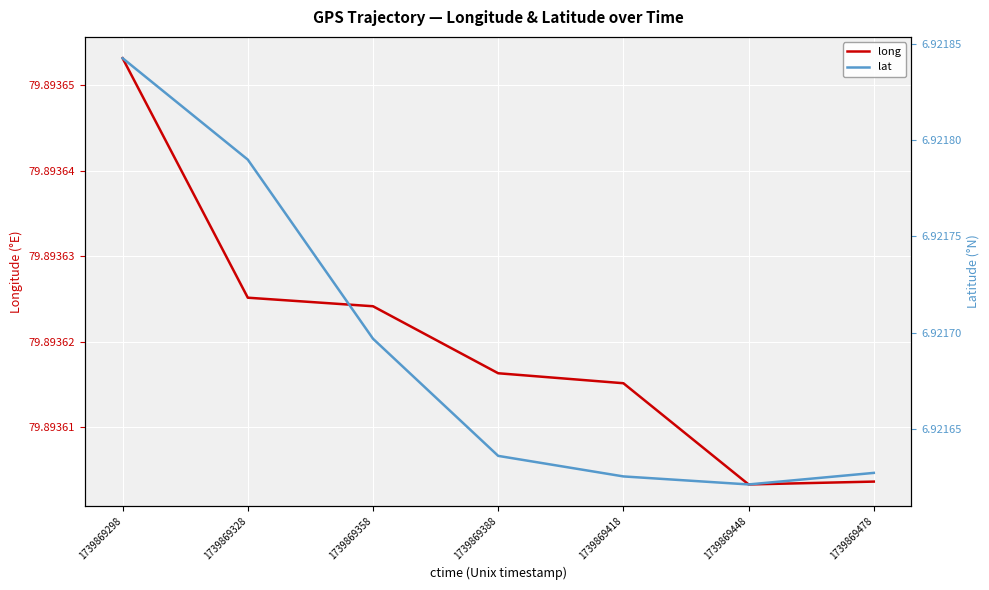

Which series has the widest spread of values?

lat